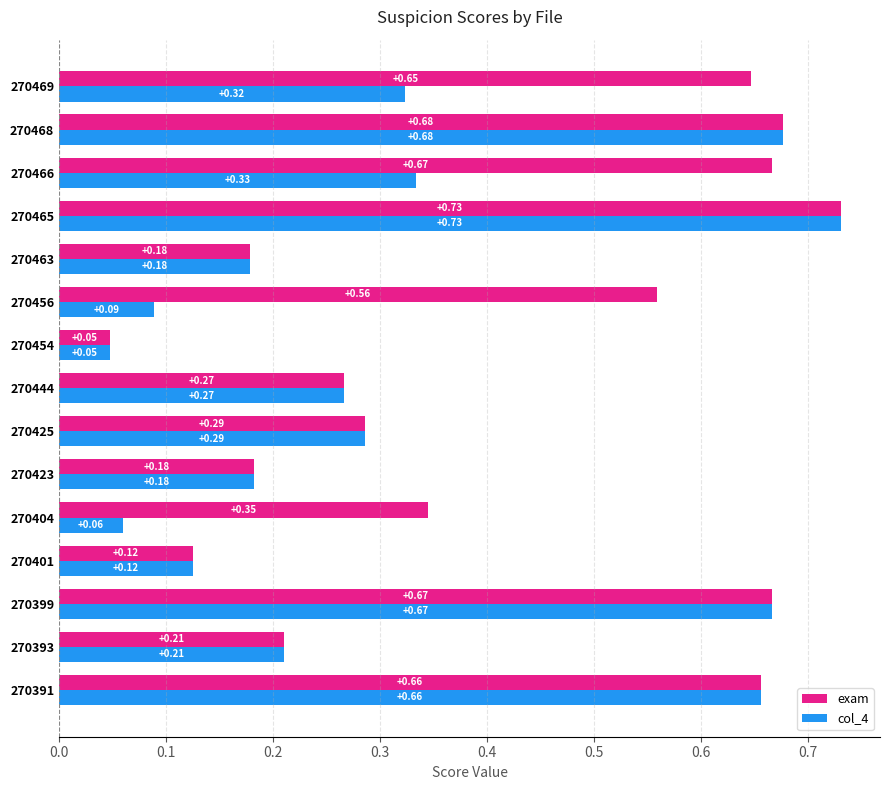

What is the difference between the col_4 values at 270391 and 270423?

0.5